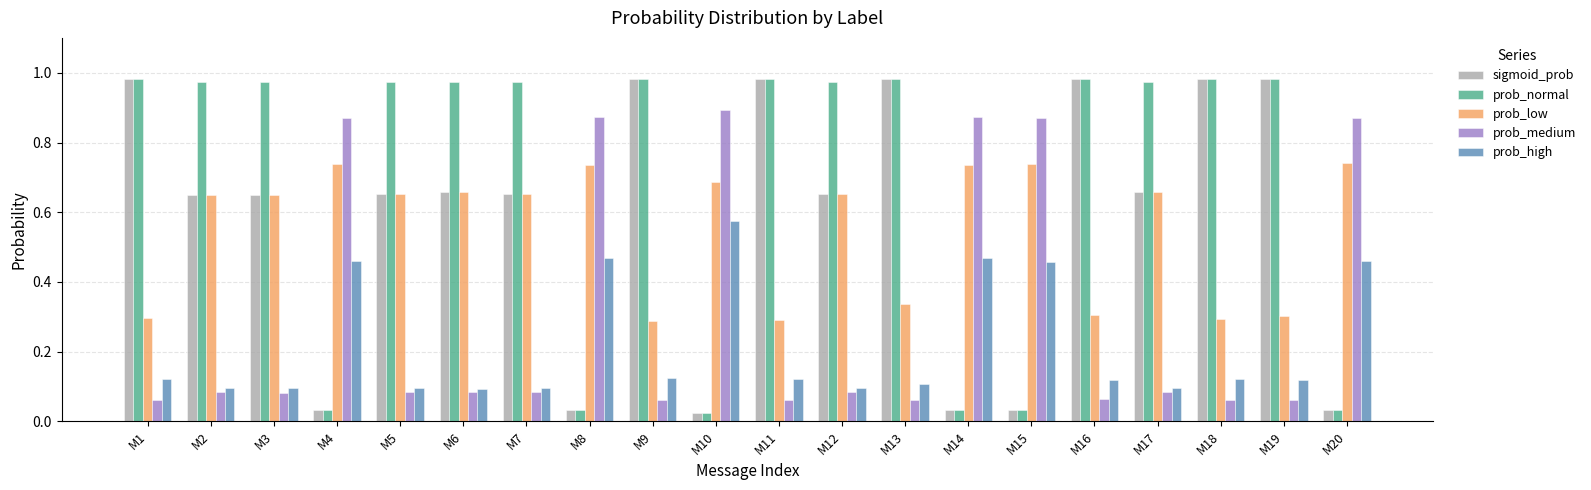

At which label does prob_high reach its peak?

M10